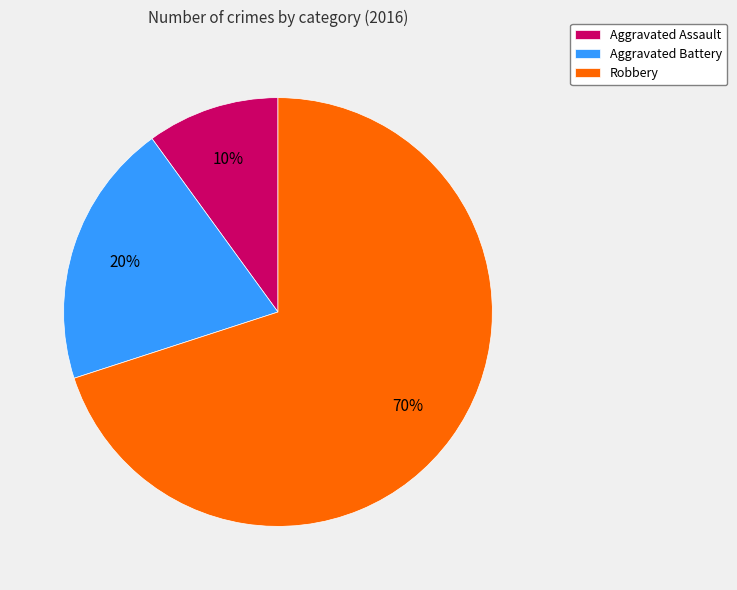

To the nearest percent, what portion does Aggravated Battery represent?

20%